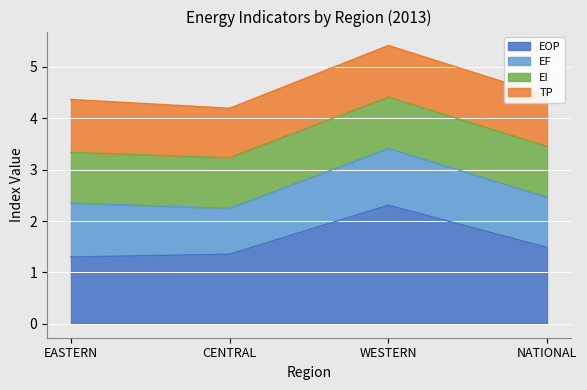

What is the minimum value for EOP?

1.3